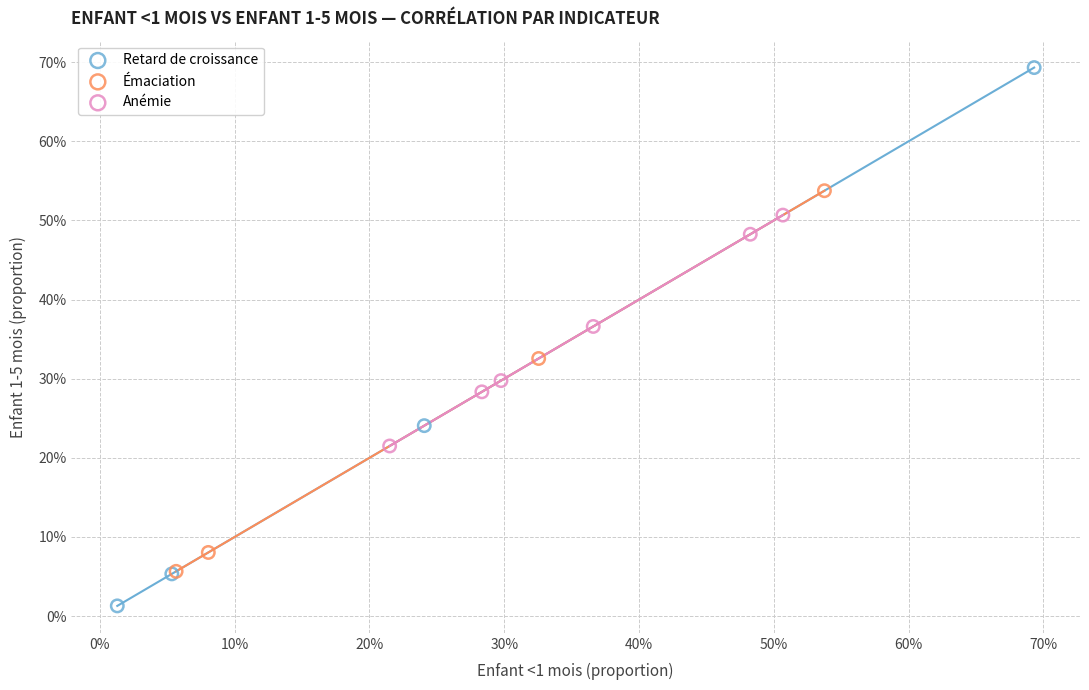

Which series contains the lowest Y value?

Retard de croissance